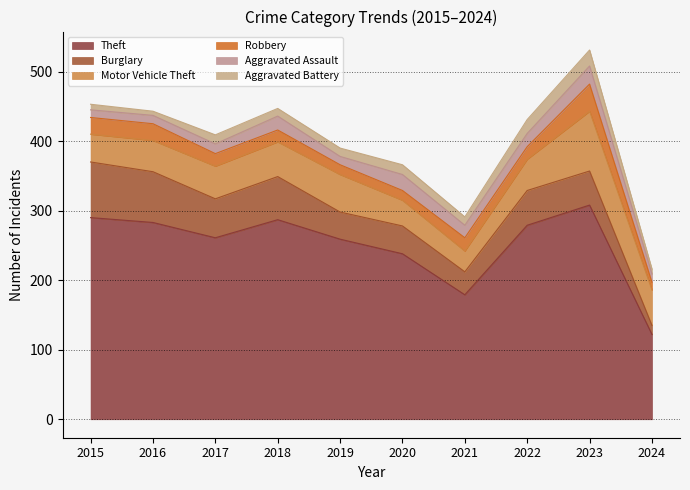

What is the spread (max minus min) of values at 2024?

115